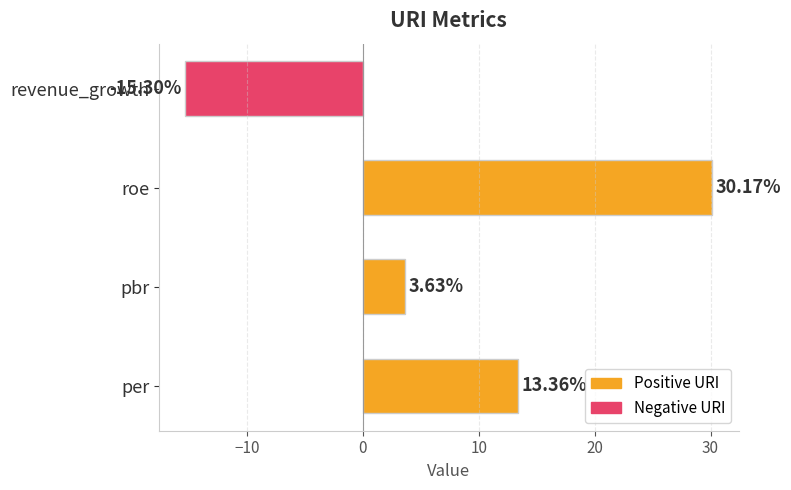

Rank the categories by value from lowest to highest.

revenue_growth, pbr, per, roe